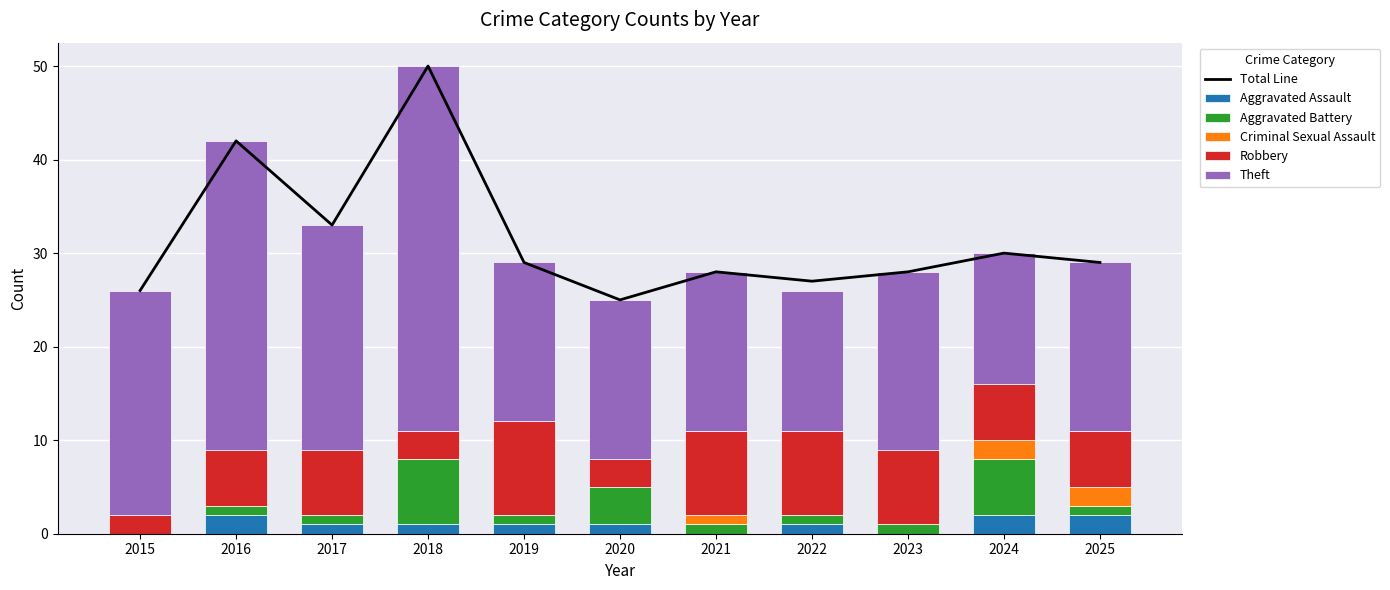

At which label is Robbery closest to 6?

2016